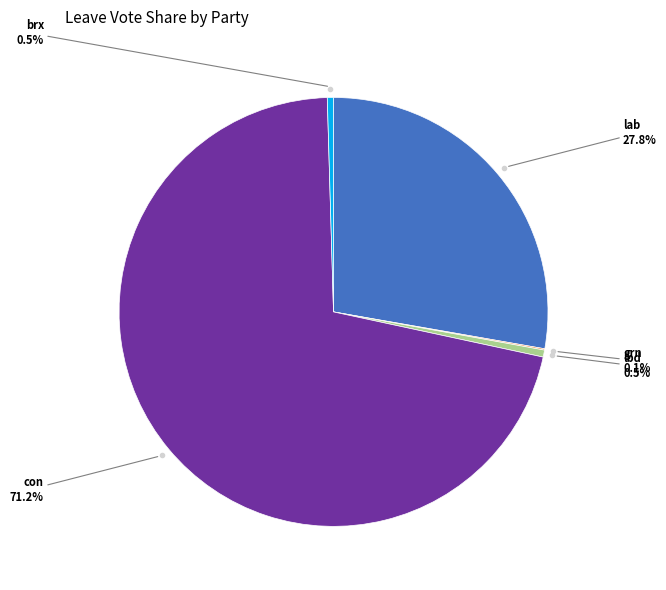

Is there a majority slice in this chart?

Yes